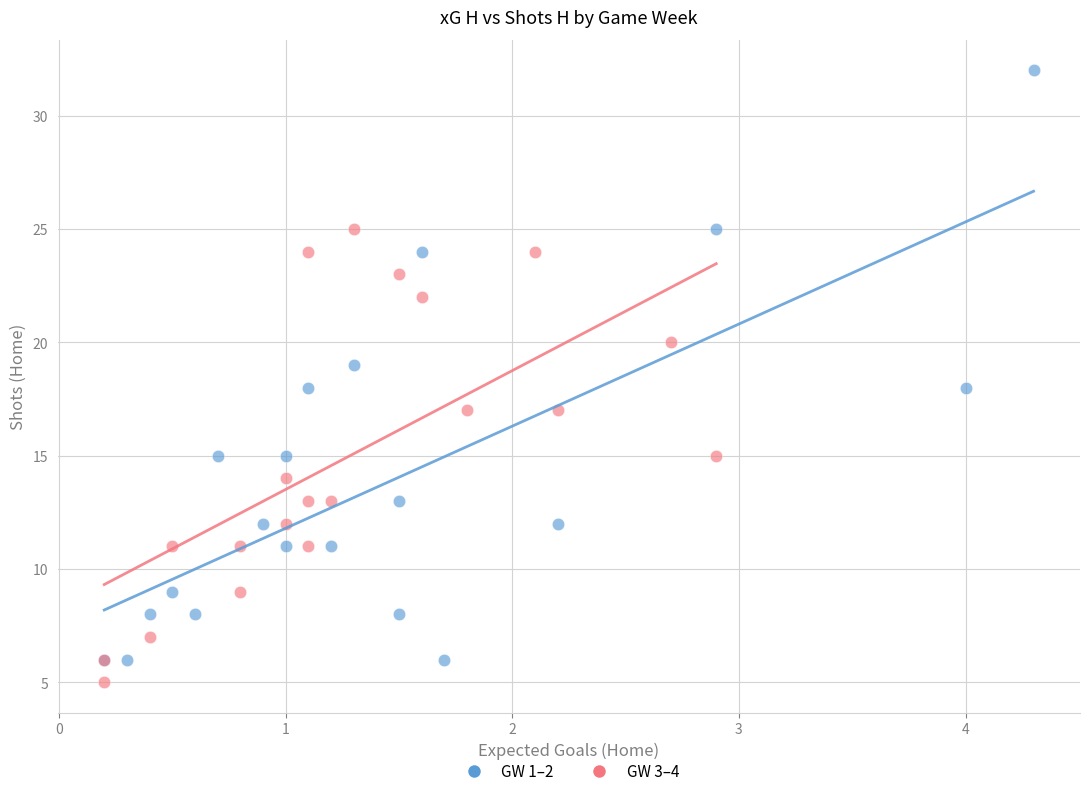

What are all the series names shown in the legend?

GW 1–2, GW 3–4